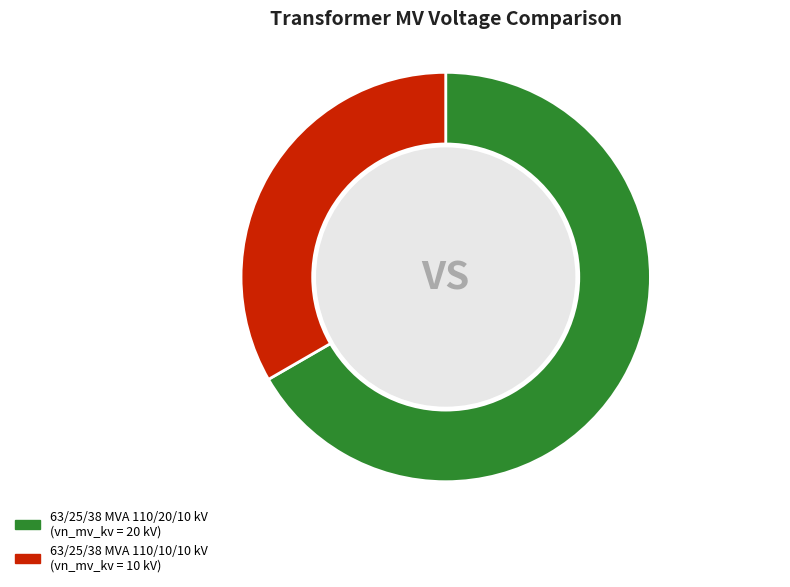

Which slice is the largest?

63/25/38 MVA 110/20/10 kV